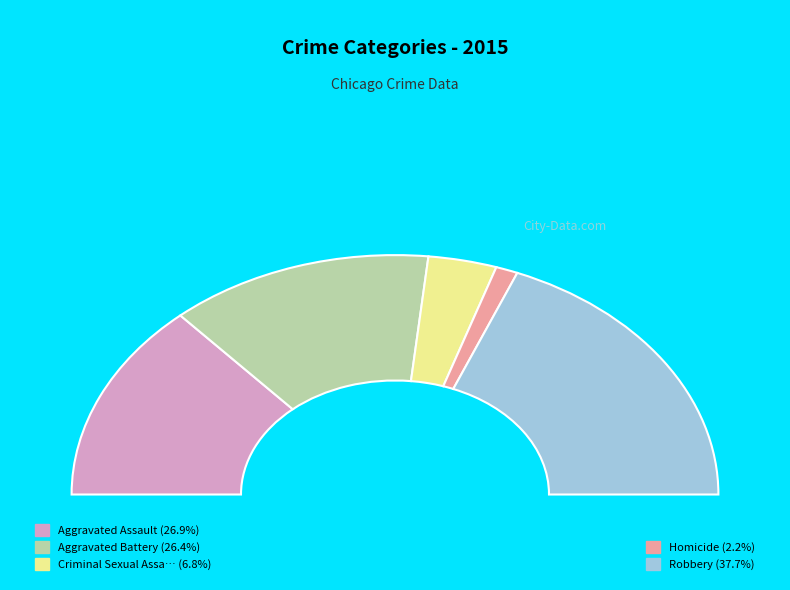

How many segments does this pie chart have?

5